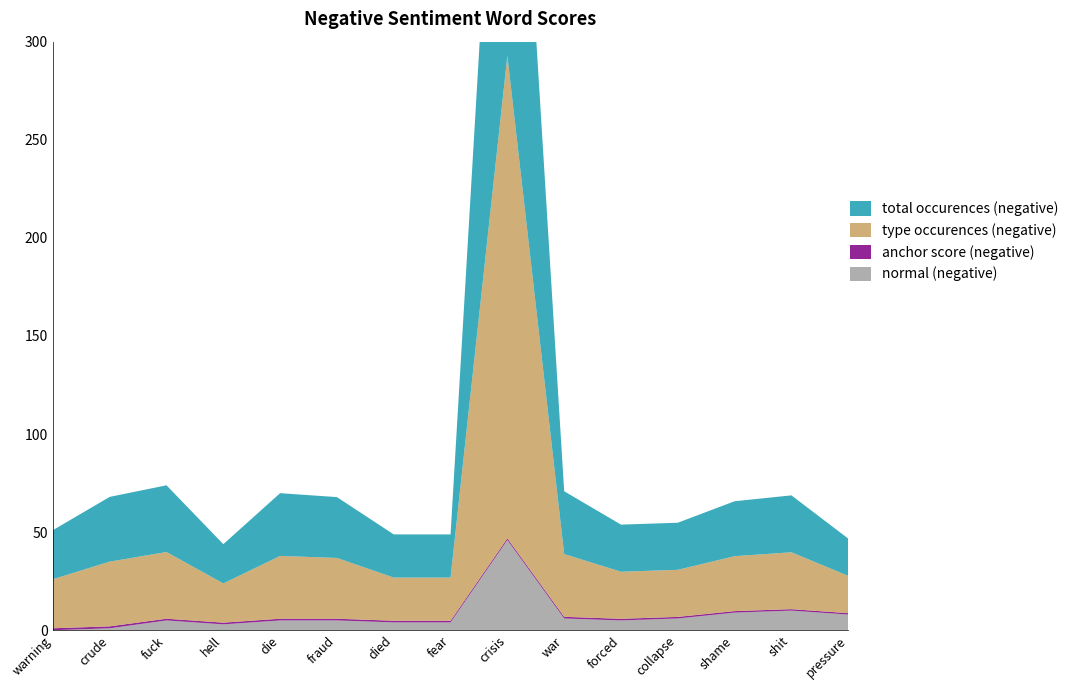

Reading left to right, list all the values displayed in this chart.

anchor score (negative): warning=1.0	crude=1.0	fuck=0.9	hell=0.9	die=0.9	fraud=0.9	died=0.8	fear=0.8	crisis=0.8	war=0.8	forced=0.8	collapse=0.8	shame=0.8	shit=0.7	pressure=0.7
type occurences (negative): warning=25.0	crude=33.0	fuck=34.0	hell=20.0	die=32.0	fraud=31.0	died=22.0	fear=22.0	crisis=246.0	war=32.0	forced=24.0	collapse=24.0	shame=28.0	shit=29.0	pressure=19.0
total occurences (negative): warning=25.0	crude=33.0	fuck=34.0	hell=20.0	die=32.0	fraud=31.0	died=22.0	fear=22.0	crisis=246.0	war=32.0	forced=24.0	collapse=24.0	shame=28.0	shit=29.0	pressure=19.0
normal (negative): warning=0.0	crude=1.0	fuck=5.0	hell=3.0	die=5.0	fraud=5.0	died=4.0	fear=4.0	crisis=46.0	war=6.0	forced=5.0	collapse=6.0	shame=9.0	shit=10.0	pressure=8.0